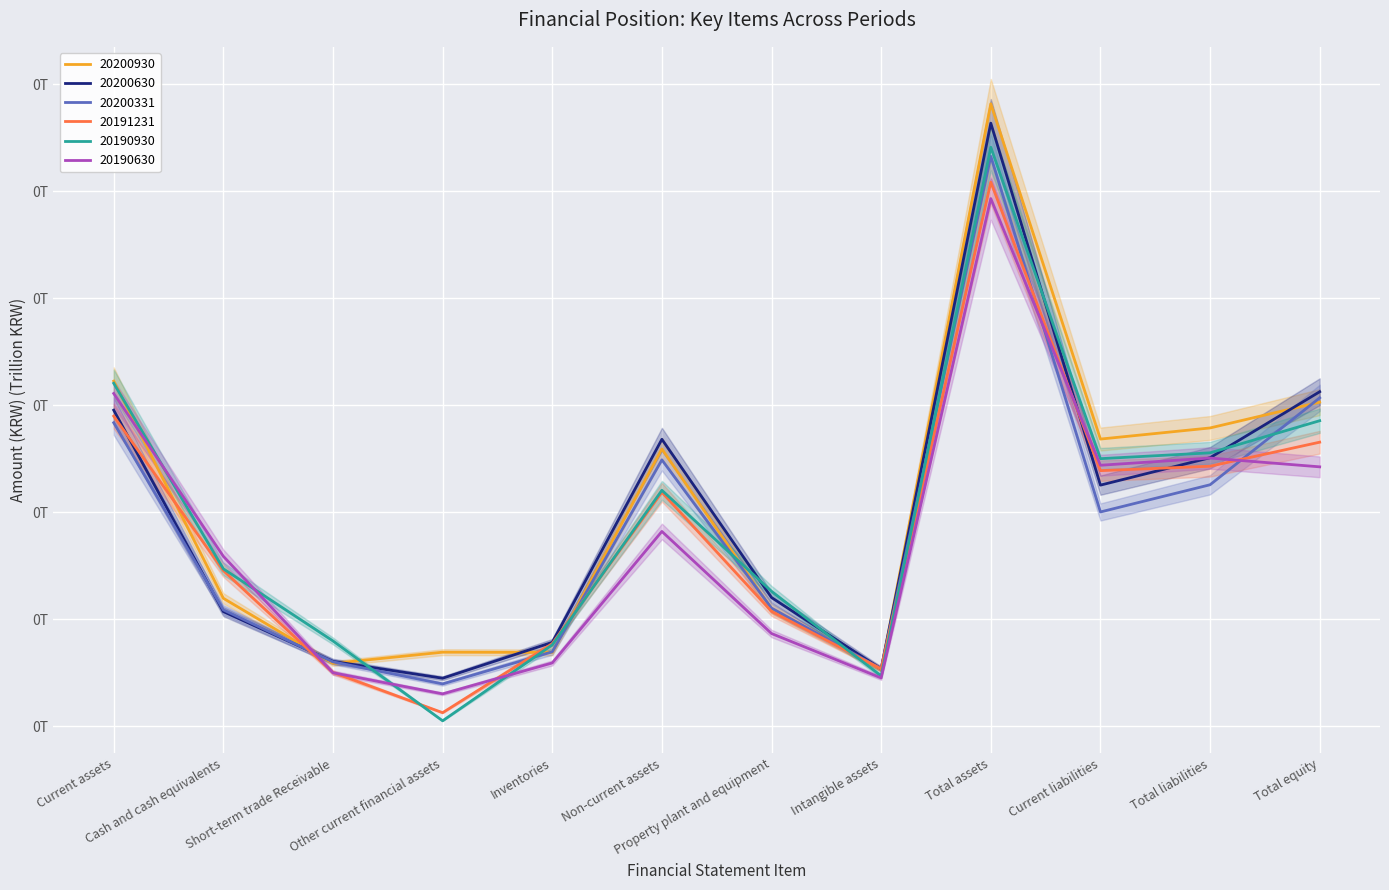

Reading left to right, extract all data points from this chart.

20200930: Current assets=0.2	Cash and cash equivalents=0.1	Short-term trade Receivable=0.0	Other current financial assets=0.0	Inventories=0.0	Non-current assets=0.1	Property plant and equipment=0.1	Intangible assets=0.0	Total assets=0.3	Current liabilities=0.1	Total liabilities=0.1	Total equity=0.2
20200630: Current assets=0.1	Cash and cash equivalents=0.1	Short-term trade Receivable=0.0	Other current financial assets=0.0	Inventories=0.0	Non-current assets=0.1	Property plant and equipment=0.1	Intangible assets=0.0	Total assets=0.3	Current liabilities=0.1	Total liabilities=0.1	Total equity=0.2
20200331: Current assets=0.1	Cash and cash equivalents=0.1	Short-term trade Receivable=0.0	Other current financial assets=0.0	Inventories=0.0	Non-current assets=0.1	Property plant and equipment=0.1	Intangible assets=0.0	Total assets=0.3	Current liabilities=0.1	Total liabilities=0.1	Total equity=0.2
20191231: Current assets=0.1	Cash and cash equivalents=0.1	Short-term trade Receivable=0.0	Other current financial assets=0.0	Inventories=0.0	Non-current assets=0.1	Property plant and equipment=0.1	Intangible assets=0.0	Total assets=0.3	Current liabilities=0.1	Total liabilities=0.1	Total equity=0.1
20190930: Current assets=0.2	Cash and cash equivalents=0.1	Short-term trade Receivable=0.0	Other current financial assets=0.0	Inventories=0.0	Non-current assets=0.1	Property plant and equipment=0.1	Intangible assets=0.0	Total assets=0.3	Current liabilities=0.1	Total liabilities=0.1	Total equity=0.1
20190630: Current assets=0.2	Cash and cash equivalents=0.1	Short-term trade Receivable=0.0	Other current financial assets=0.0	Inventories=0.0	Non-current assets=0.1	Property plant and equipment=0.0	Intangible assets=0.0	Total assets=0.2	Current liabilities=0.1	Total liabilities=0.1	Total equity=0.1